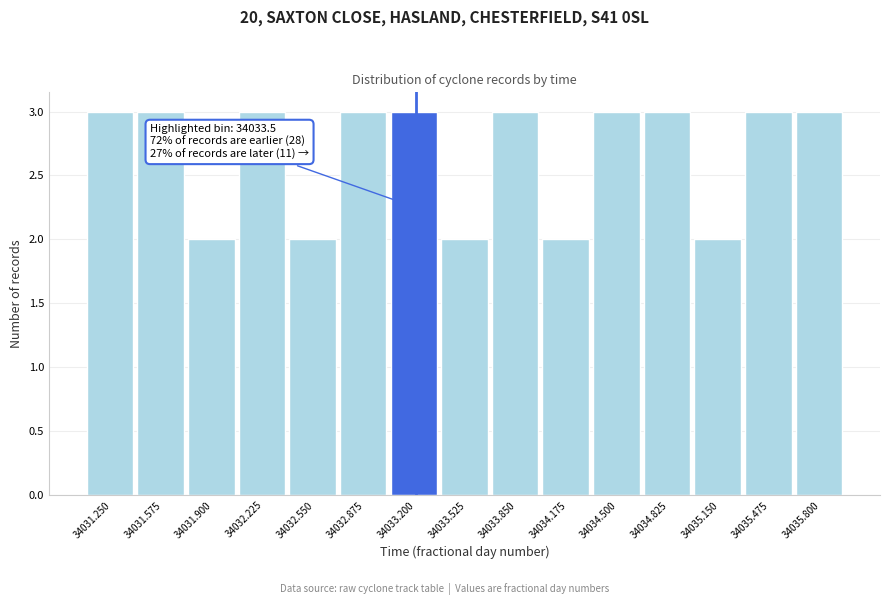

Reading left to right, what are all the values shown in this chart?

34031.250=3	34031.575=3	34031.900=2	34032.225=3	34032.550=2	34032.875=3	34033.200=3	34033.525=2	34033.850=3	34034.175=2	34034.500=3	34034.825=3	34035.150=2	34035.475=3	34035.800=3